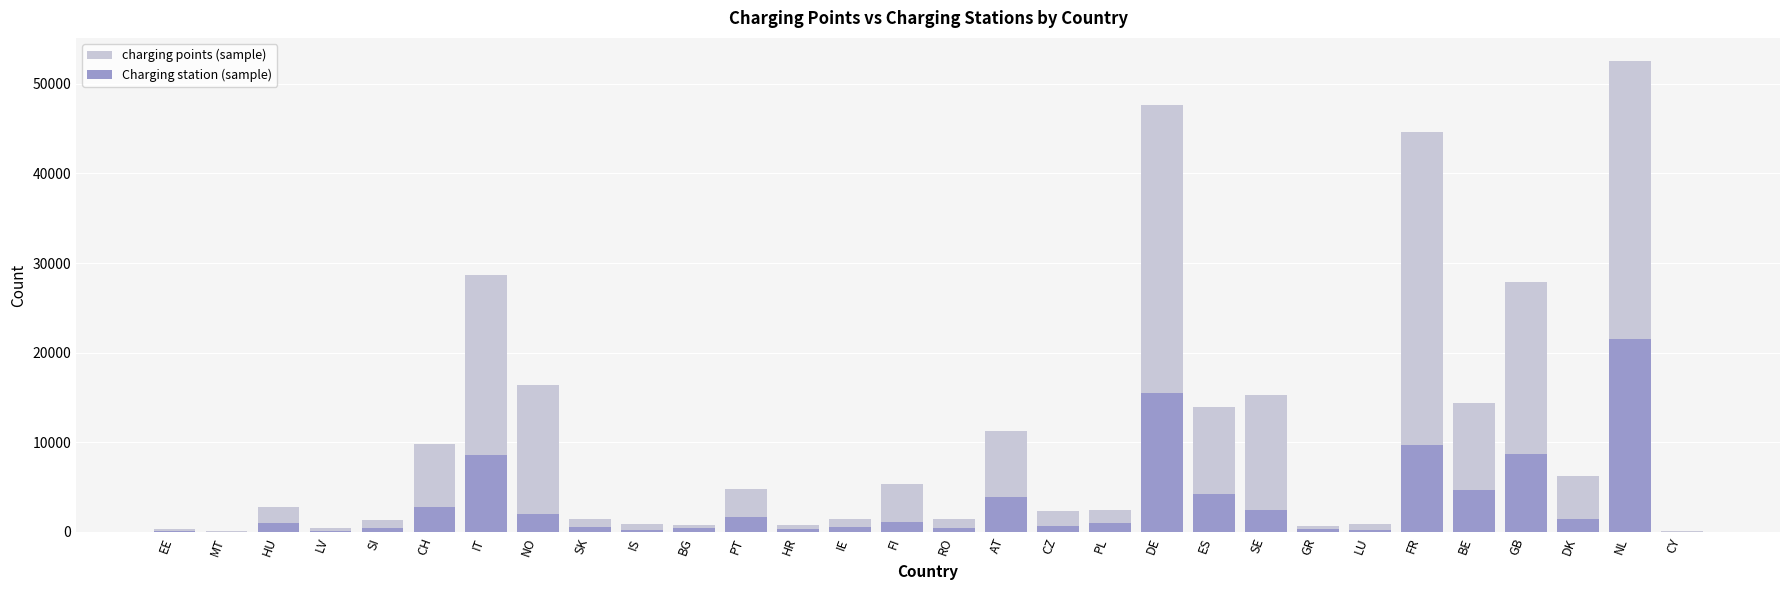

How many distinct data groups are displayed?

2